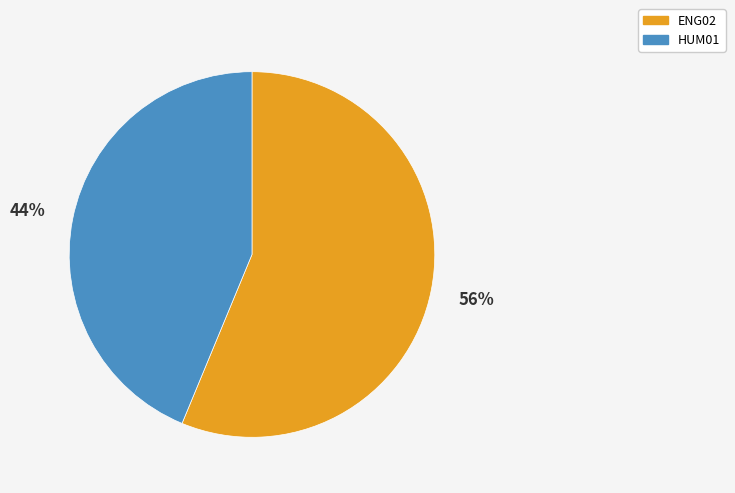

The HUM01 slice represents 50% of the pie. True or false?

False